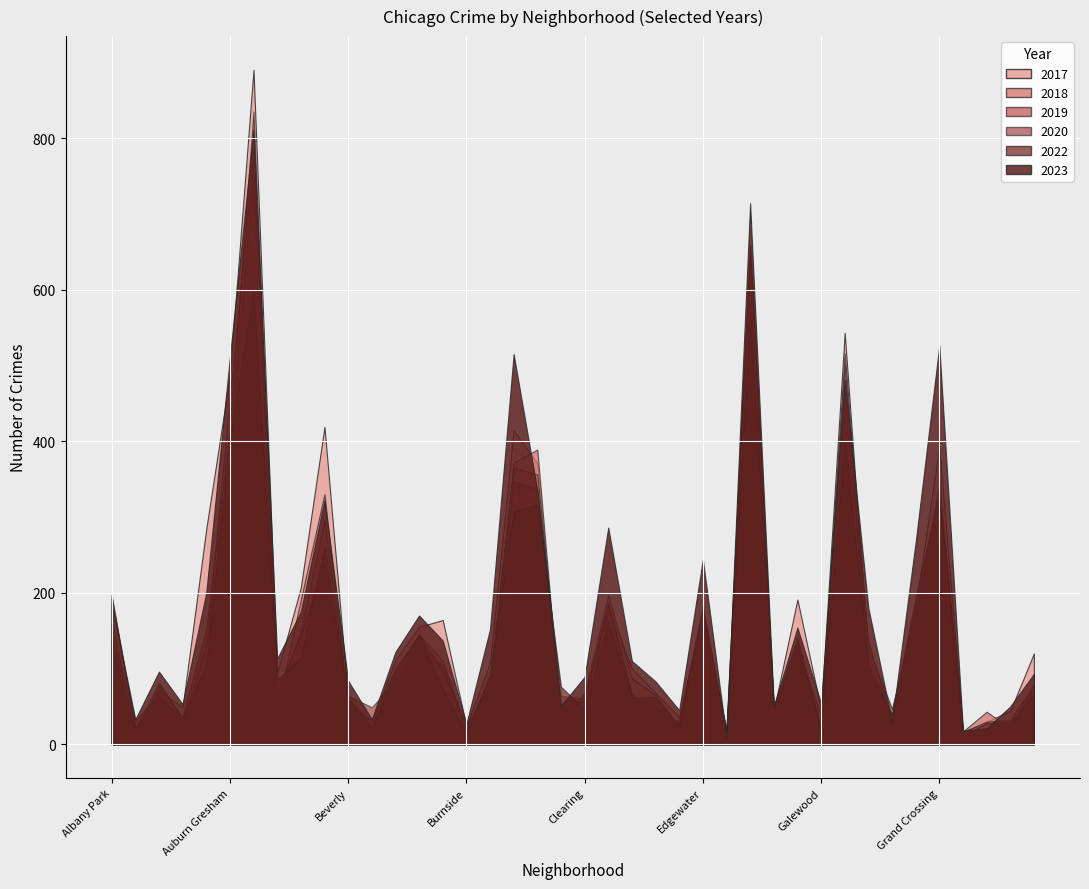

What is the minimum value shown in the chart?

9